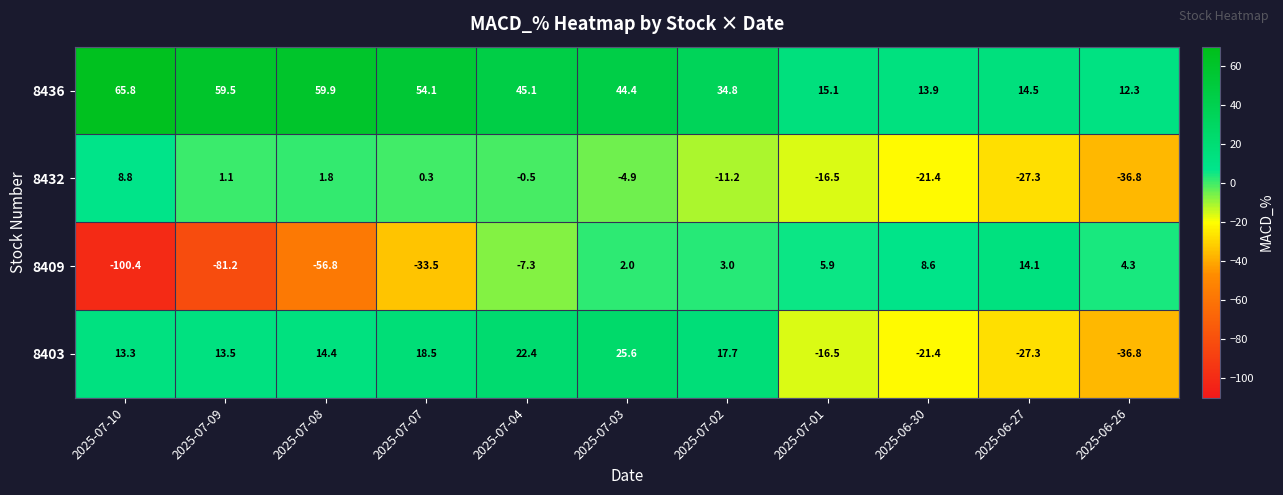

List the series in order of their peak value, highest first.

8436, 8403, 8409, 8432